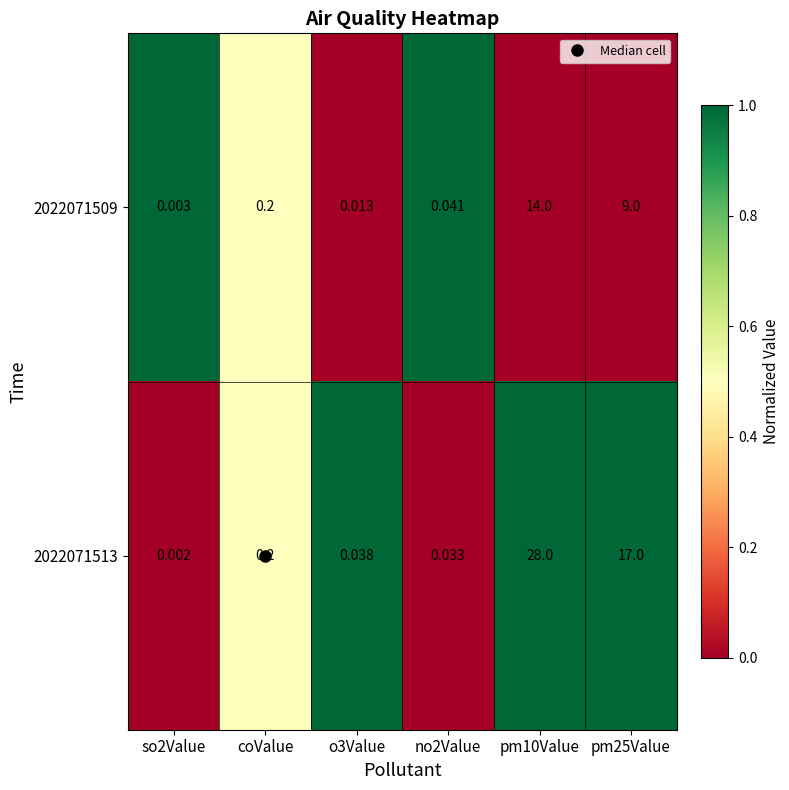

Is the value of 2022071509 at o3Value greater than the value of 2022071513 at coValue?

No